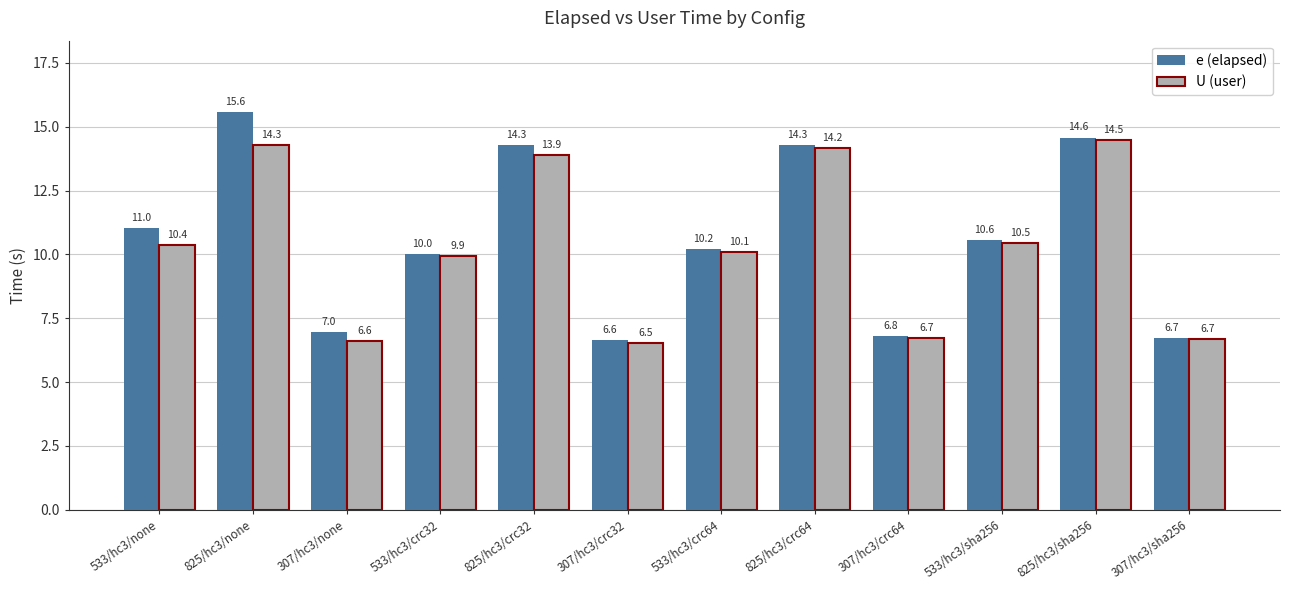

Reading left to right, what are all the values shown in this chart?

e (elapsed): 533/hc3/none=11.0	825/hc3/none=15.6	307/hc3/none=7.0	533/hc3/crc32=10.0	825/hc3/crc32=14.3	307/hc3/crc32=6.6	533/hc3/crc64=10.2	825/hc3/crc64=14.3	307/hc3/crc64=6.8	533/hc3/sha256=10.6	825/hc3/sha256=14.6	307/hc3/sha256=6.7
U (user): 533/hc3/none=10.4	825/hc3/none=14.3	307/hc3/none=6.6	533/hc3/crc32=9.9	825/hc3/crc32=13.9	307/hc3/crc32=6.5	533/hc3/crc64=10.1	825/hc3/crc64=14.2	307/hc3/crc64=6.7	533/hc3/sha256=10.5	825/hc3/sha256=14.5	307/hc3/sha256=6.7